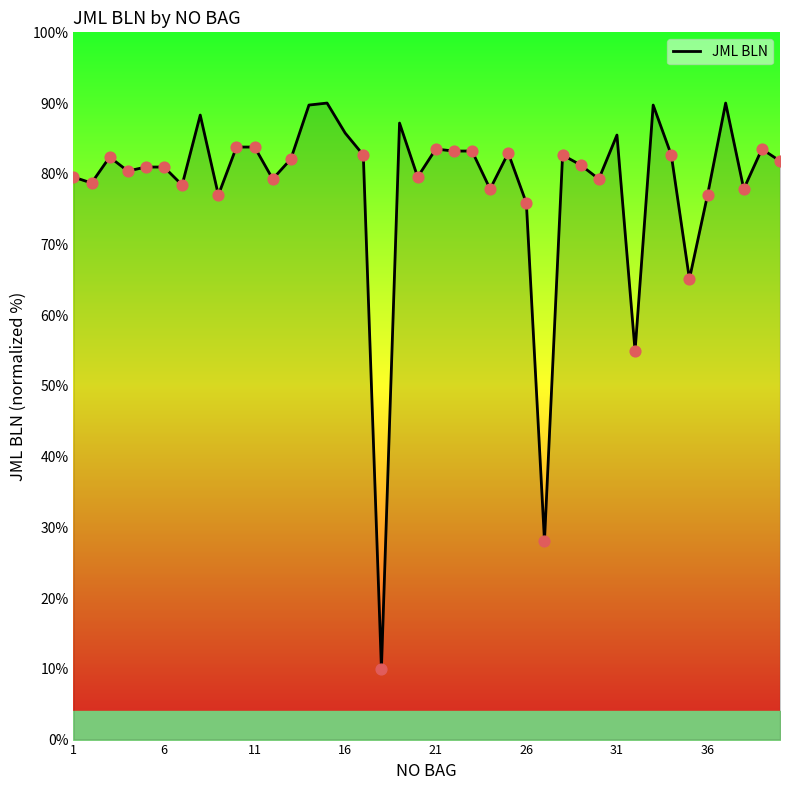

What is the minimum value shown in the chart?

10.0